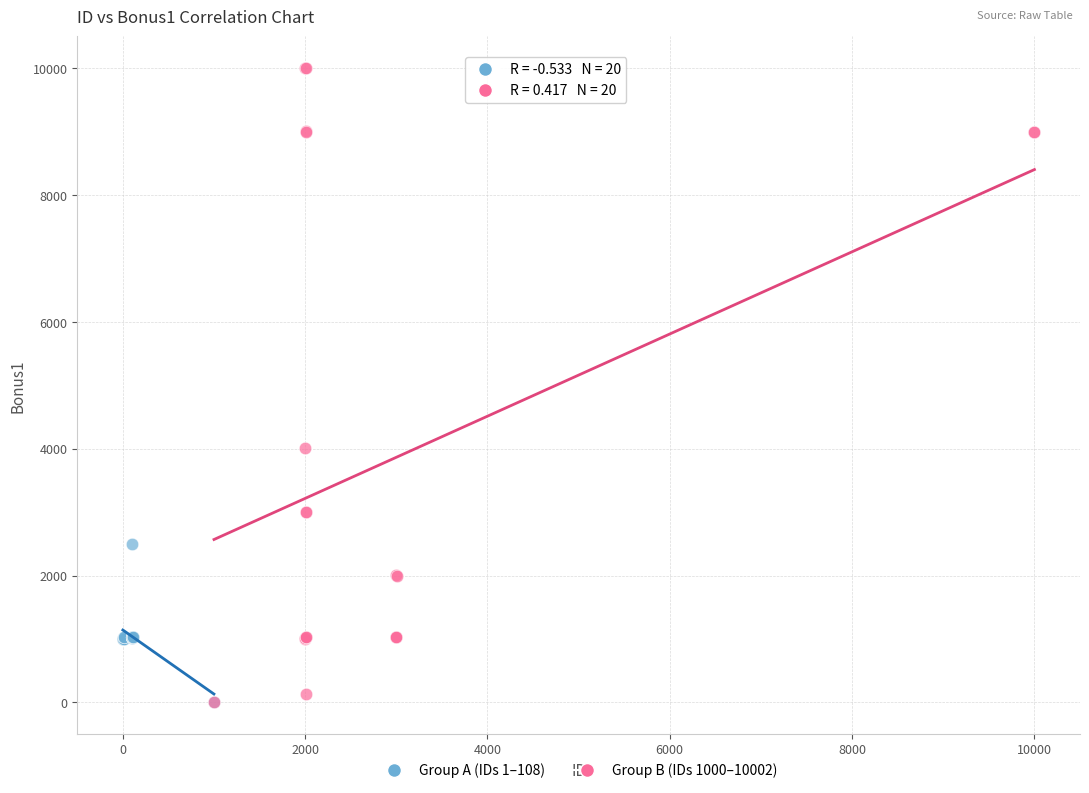

Which series has the widest spread of Y values?

Group B (IDs 1000–10002)